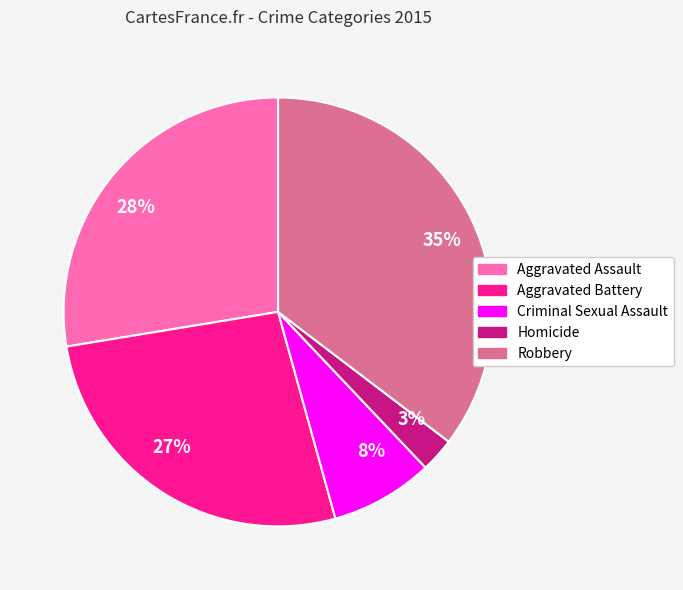

Which has a higher value, Robbery or Criminal Sexual Assault?

Robbery